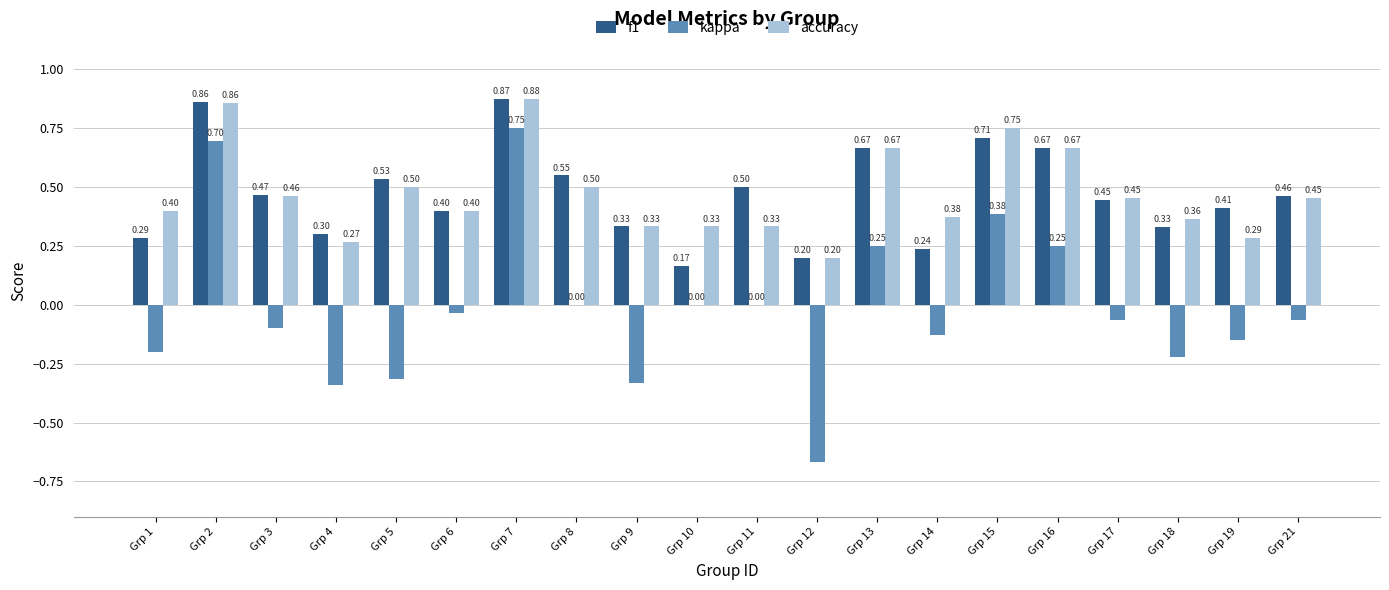

What are all the series names shown in the legend?

f1, kappa, accuracy